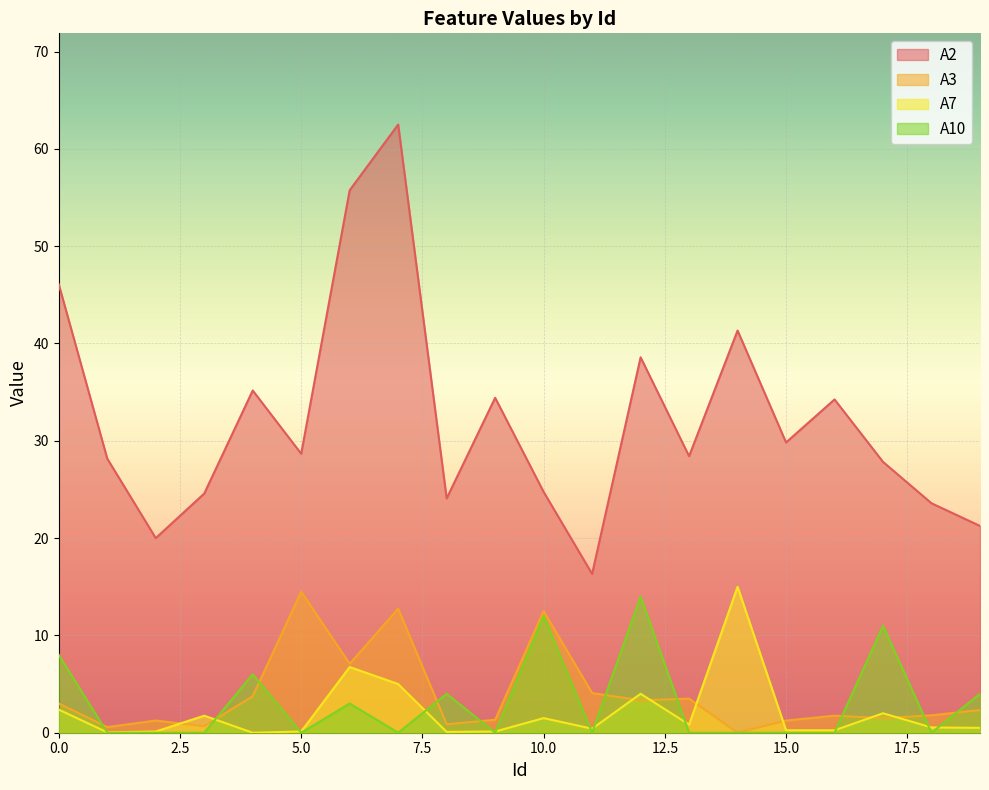

At which category does A3 reach its first local peak?

2